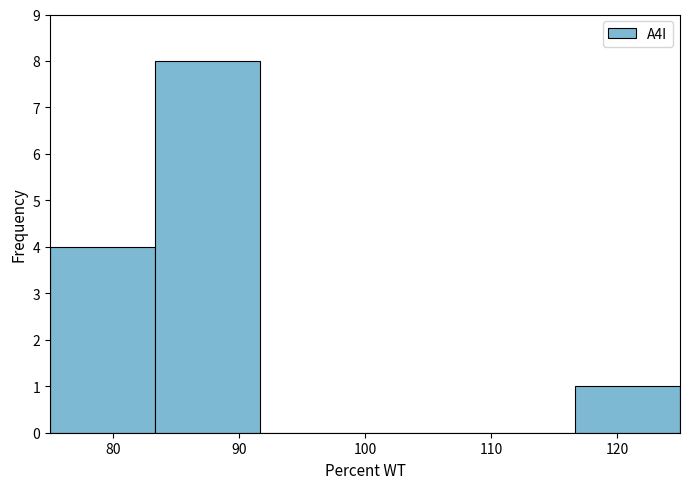

Reading left to right, list every bar in this chart as the range it spans on the x-axis followed by its height. Neither the bar edges nor the heights are printed on the chart, so give them approximately, as read against the axes.

75 to 83: 4
83 to 92: 8
92 to 100: 0
100 to 108: 0
108 to 117: 0
117 to 125: 1